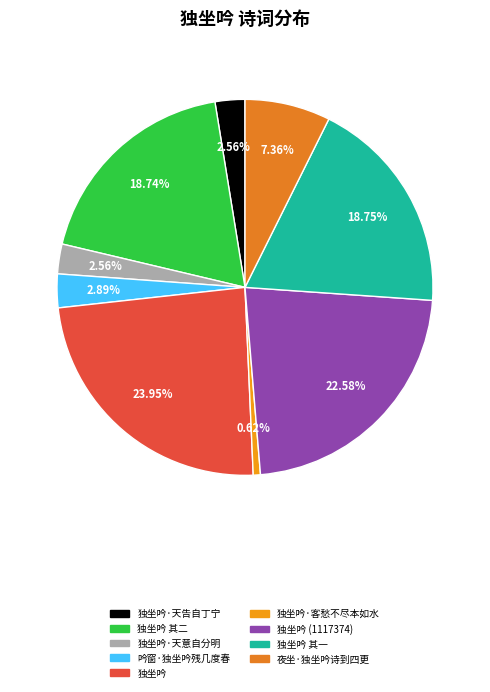

How many slices are in this pie chart?

9